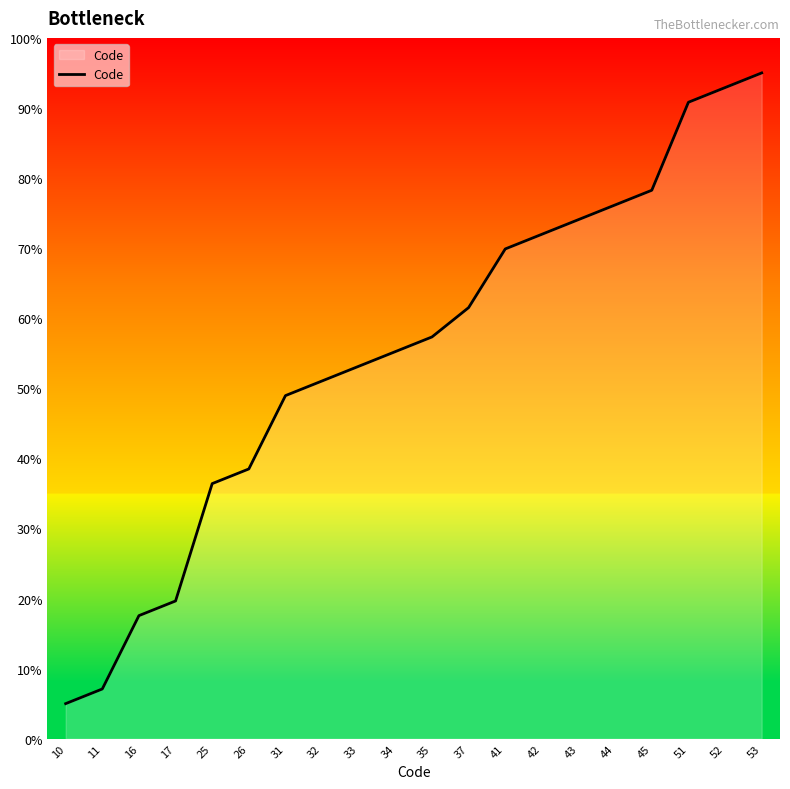

Is it true that the value at 37 is 32.9?

False